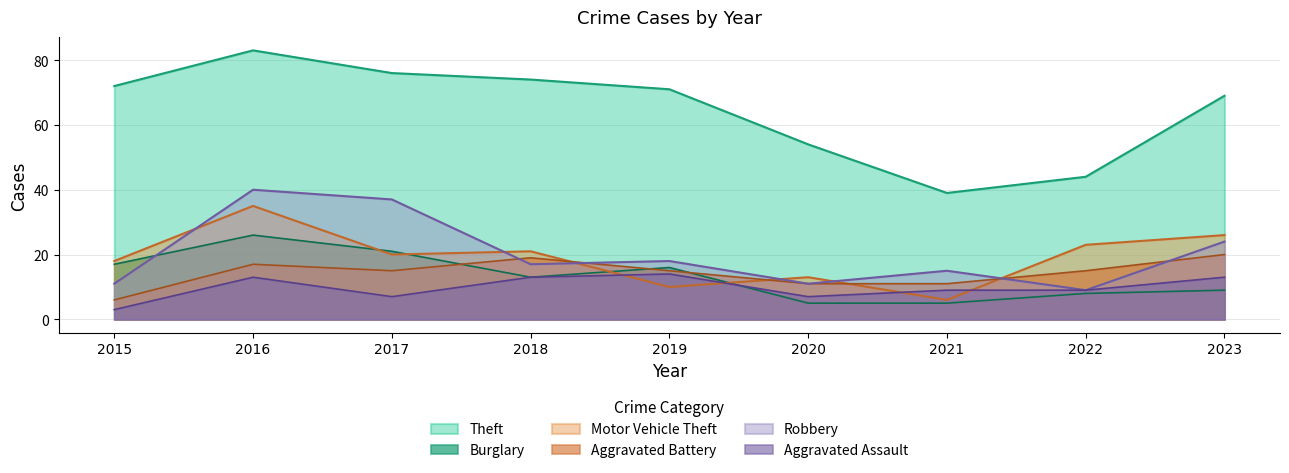

True or false: Aggravated Battery and Aggravated Assault cross at least once.

False